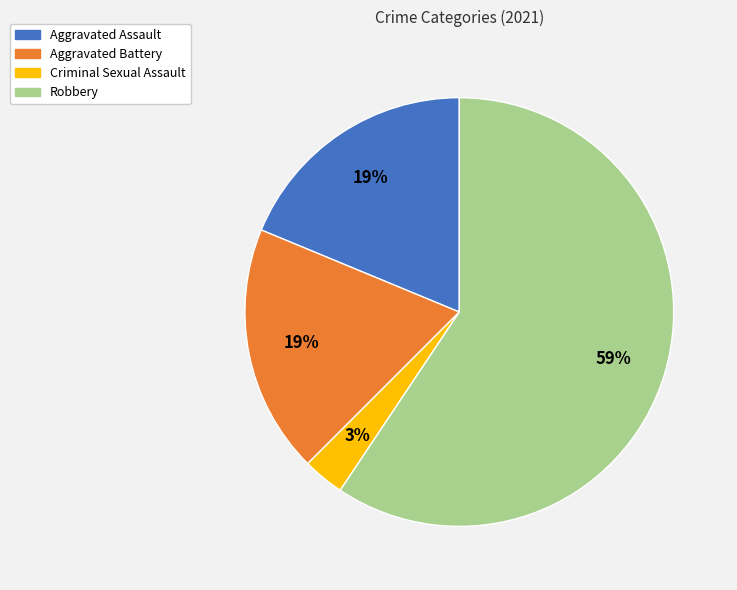

Which slice is the smallest?

Criminal Sexual Assault